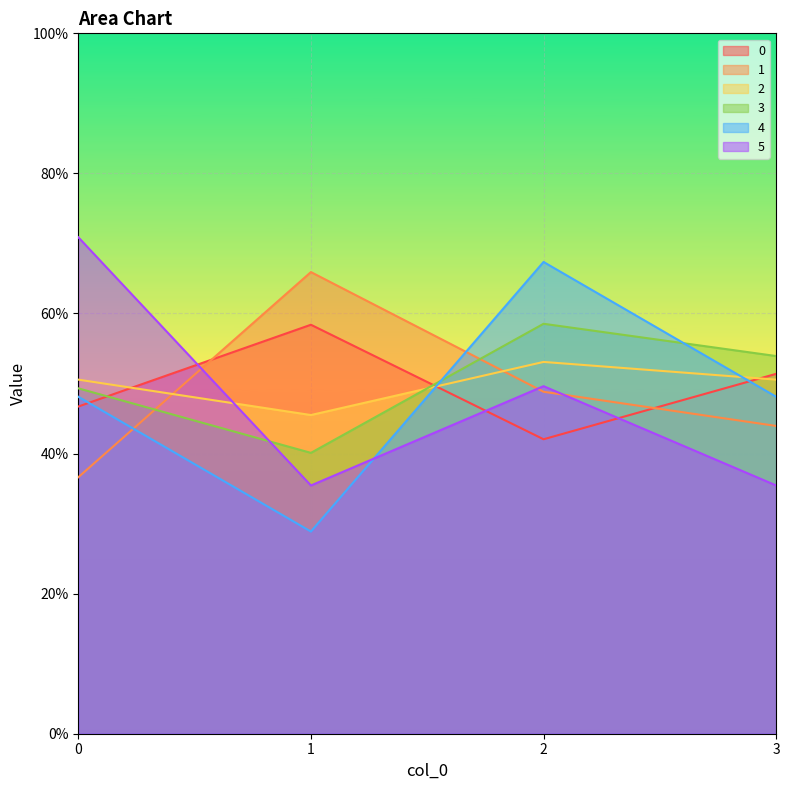

What is the difference between the highest and lowest values at 3?

0.2